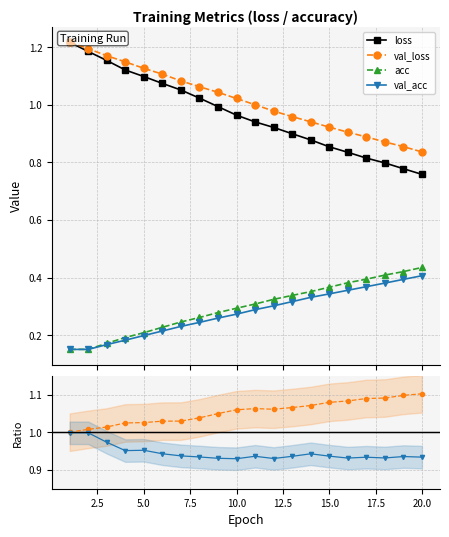

Reading left to right, transcribe all the data shown in this chart.

loss: 1.2	1.2	1.2	1.1	1.1	1.1	1.1	1.0	1.0	1.0	0.9	0.9	0.9	0.9	0.9	0.8	0.8	0.8	0.8	0.8
val_loss: 1.2	1.2	1.2	1.1	1.1	1.1	1.1	1.1	1.0	1.0	1.0	1.0	1.0	0.9	0.9	0.9	0.9	0.9	0.9	0.8
acc: 0.2	0.2	0.2	0.2	0.2	0.2	0.2	0.3	0.3	0.3	0.3	0.3	0.3	0.4	0.4	0.4	0.4	0.4	0.4	0.4
val_acc: 0.2	0.2	0.2	0.2	0.2	0.2	0.2	0.2	0.3	0.3	0.3	0.3	0.3	0.3	0.3	0.4	0.4	0.4	0.4	0.4
val_loss/loss: 1.0	1.0	1.0	1.0	1.0	1.0	1.0	1.0	1.1	1.1	1.1	1.1	1.1	1.1	1.1	1.1	1.1	1.1	1.1	1.1
val_acc/acc: 1.0	1.0	1.0	1.0	1.0	0.9	0.9	0.9	0.9	0.9	0.9	0.9	0.9	0.9	0.9	0.9	0.9	0.9	0.9	0.9